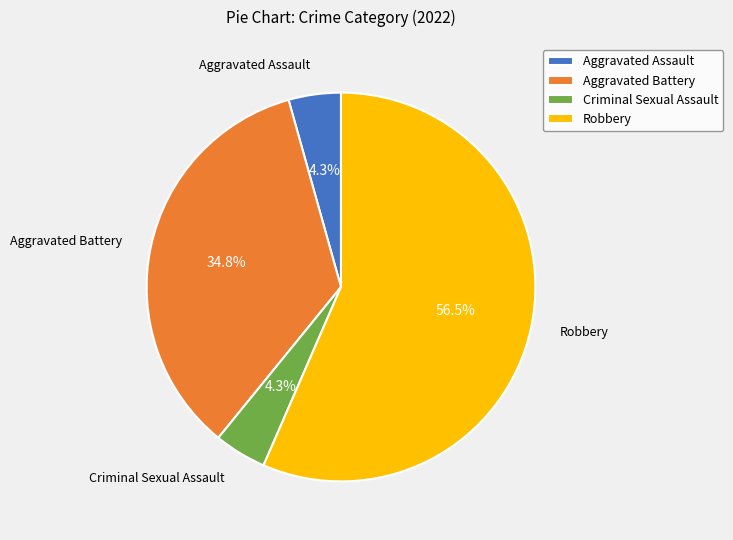

Is Robbery the majority of the pie?

Yes